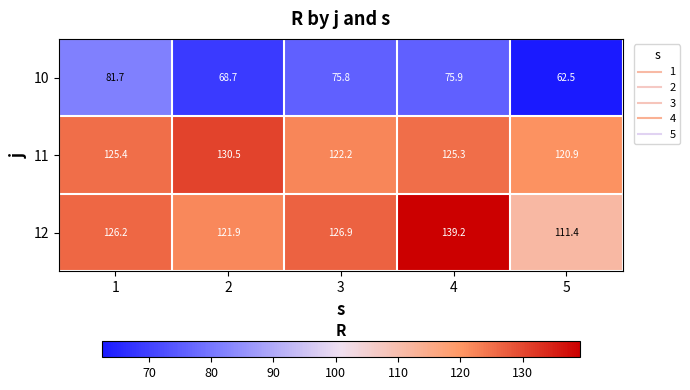

What is the total value across all series at 5?

294.8